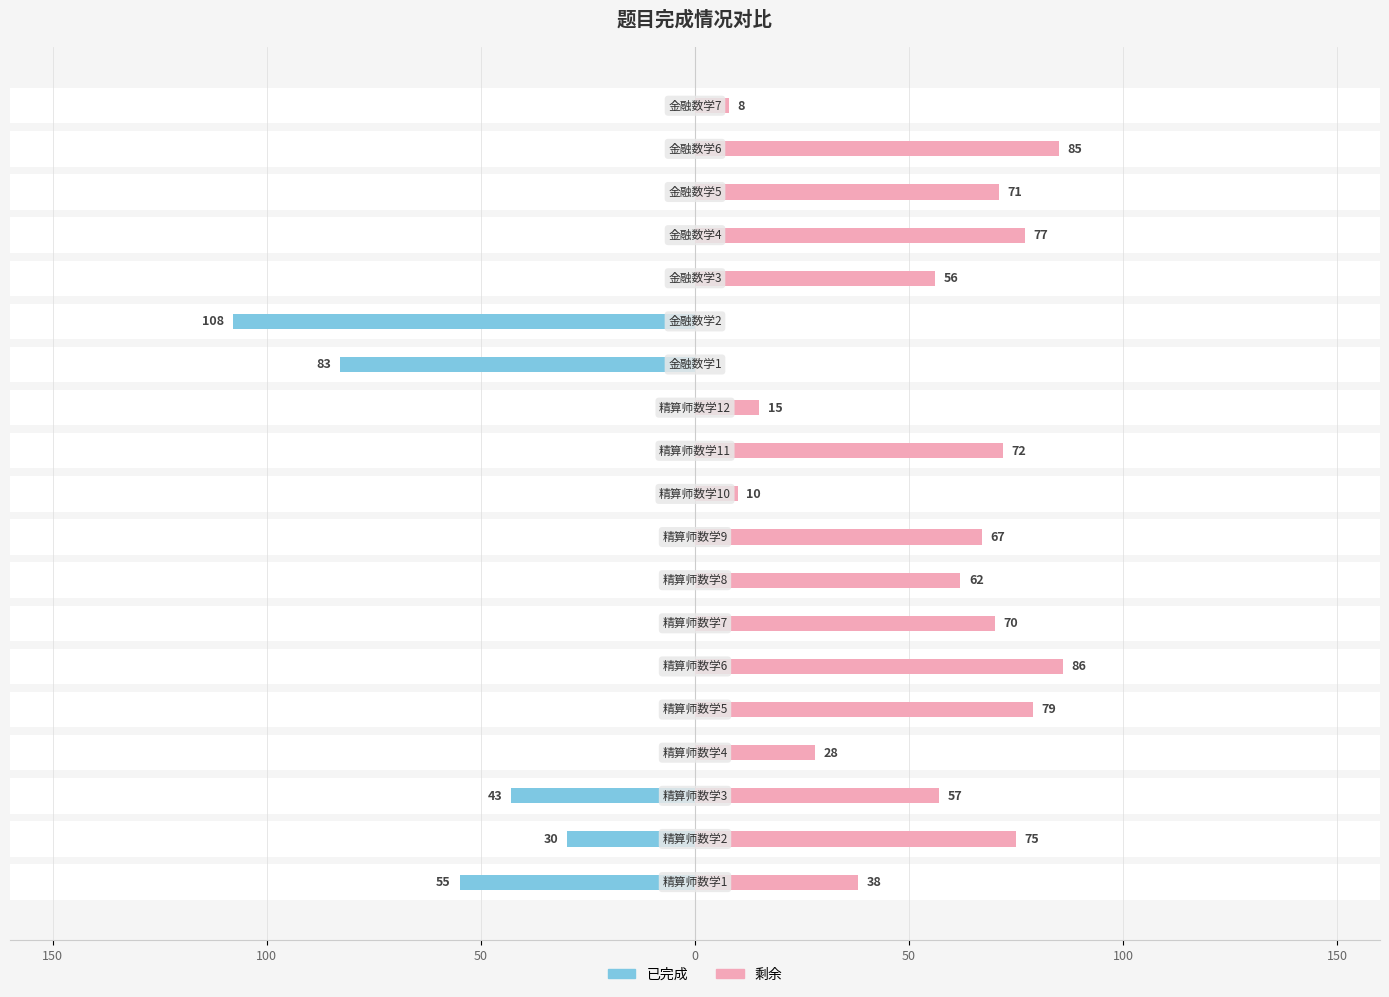

Is it true that 已完成 equals 0 at 18?

True